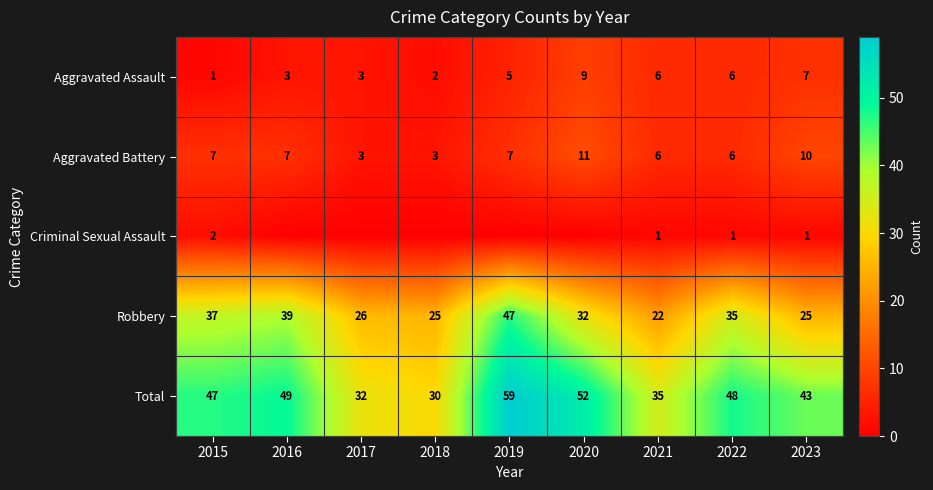

What is the approximate value of Aggravated Assault at 2017?

3